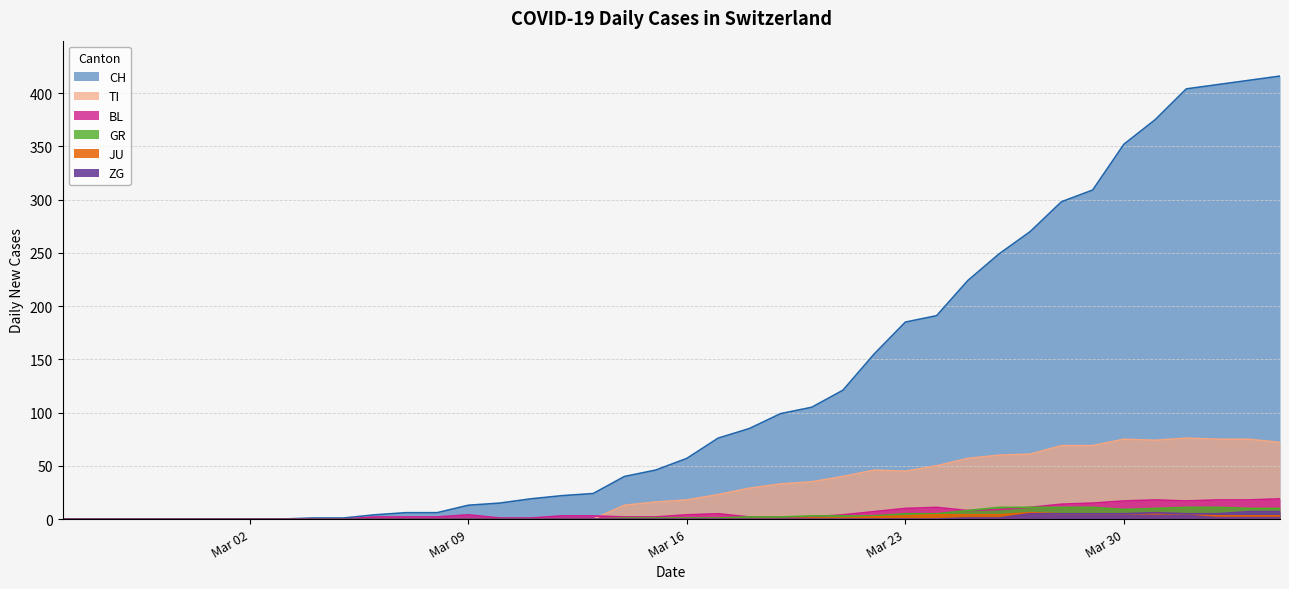

In TI, how many points are higher than both neighbors (excluding endpoints)?

3